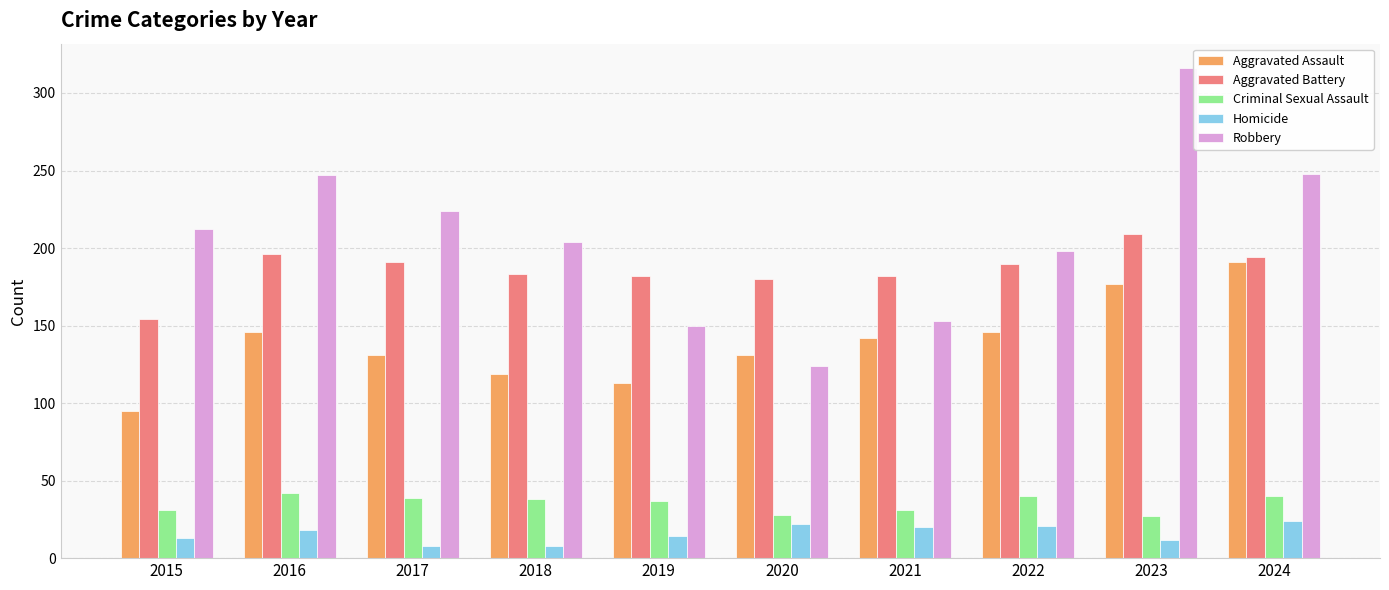

Rank the series at 2017 from highest to lowest value.

Robbery, Aggravated Battery, Aggravated Assault, Criminal Sexual Assault, Homicide